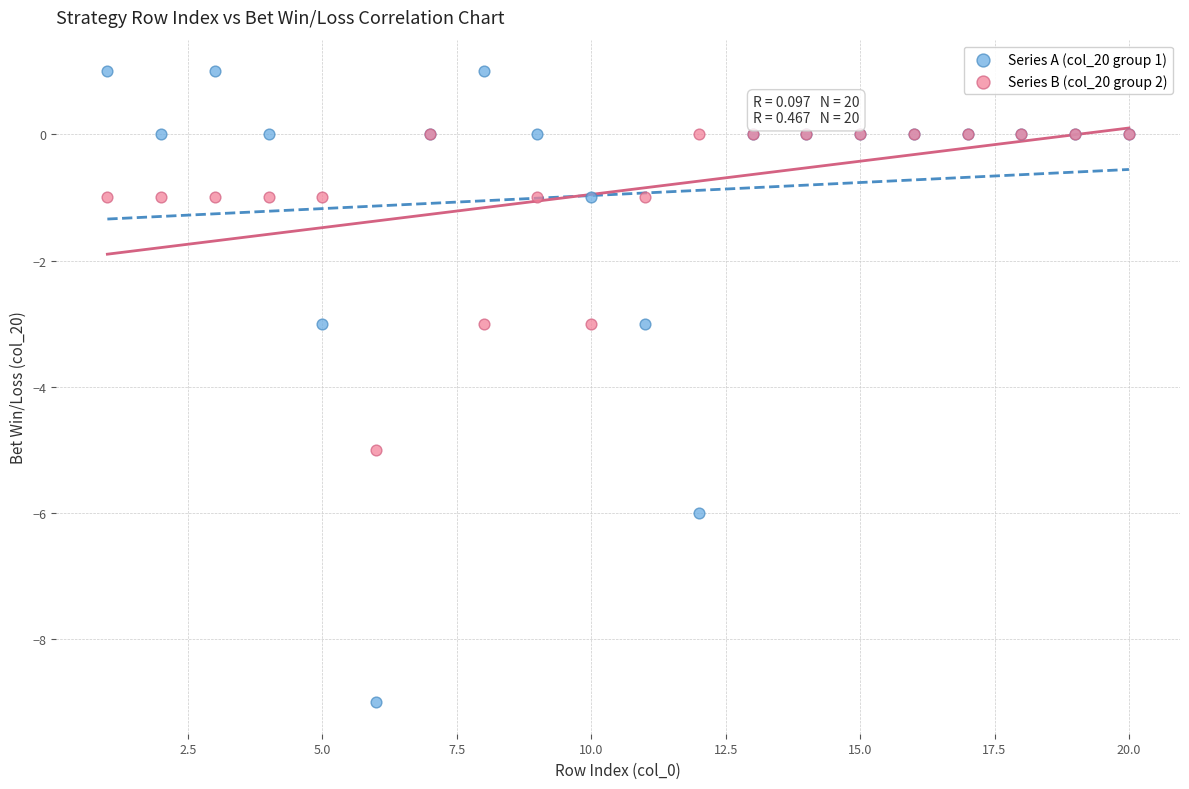

What are all the series names shown in the legend?

Series A (col_20 group 1), Series B (col_20 group 2)